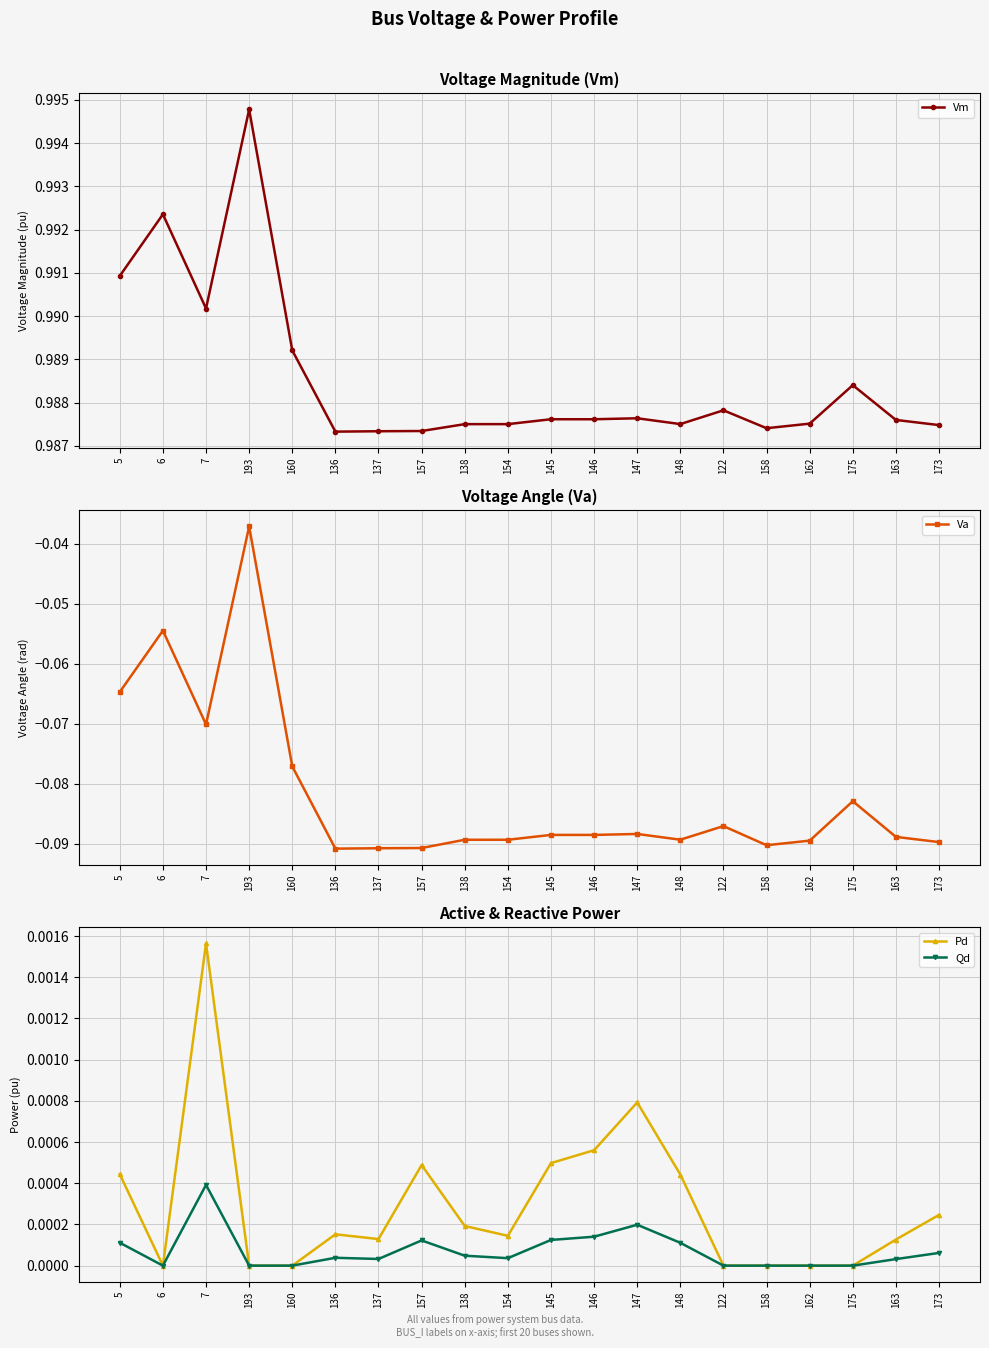

Reading left to right, list all the values displayed in this chart.

Vm: 5=1.0	6=1.0	7=1.0	193=1.0	160=1.0	136=1.0	137=1.0	157=1.0	138=1.0	154=1.0	145=1.0	146=1.0	147=1.0	148=1.0	122=1.0	158=1.0	162=1.0	175=1.0	163=1.0	173=1.0
Va: 5=-0.1	6=-0.1	7=-0.1	193=-0.0	160=-0.1	136=-0.1	137=-0.1	157=-0.1	138=-0.1	154=-0.1	145=-0.1	146=-0.1	147=-0.1	148=-0.1	122=-0.1	158=-0.1	162=-0.1	175=-0.1	163=-0.1	173=-0.1
Pd: 5=0.0	6=0.0	7=0.0	193=0.0	160=0.0	136=0.0	137=0.0	157=0.0	138=0.0	154=0.0	145=0.0	146=0.0	147=0.0	148=0.0	122=0.0	158=0.0	162=0.0	175=0.0	163=0.0	173=0.0
Qd: 5=0.0	6=0.0	7=0.0	193=0.0	160=0.0	136=0.0	137=0.0	157=0.0	138=0.0	154=0.0	145=0.0	146=0.0	147=0.0	148=0.0	122=0.0	158=0.0	162=0.0	175=0.0	163=0.0	173=0.0